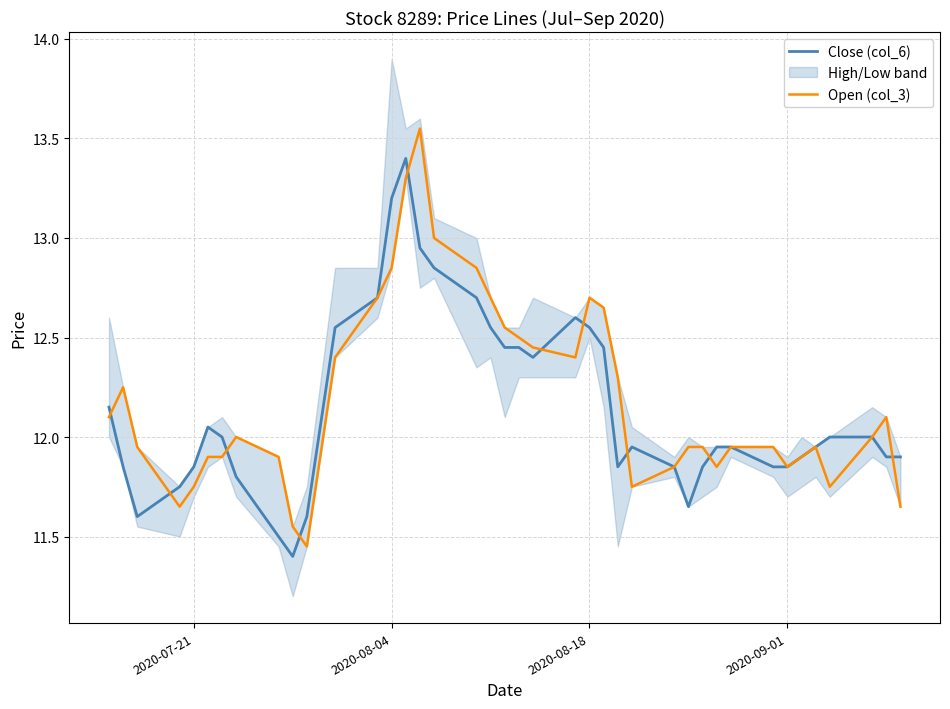

What is the value of the Open (col_3) point at the 21st from the left?

12.5